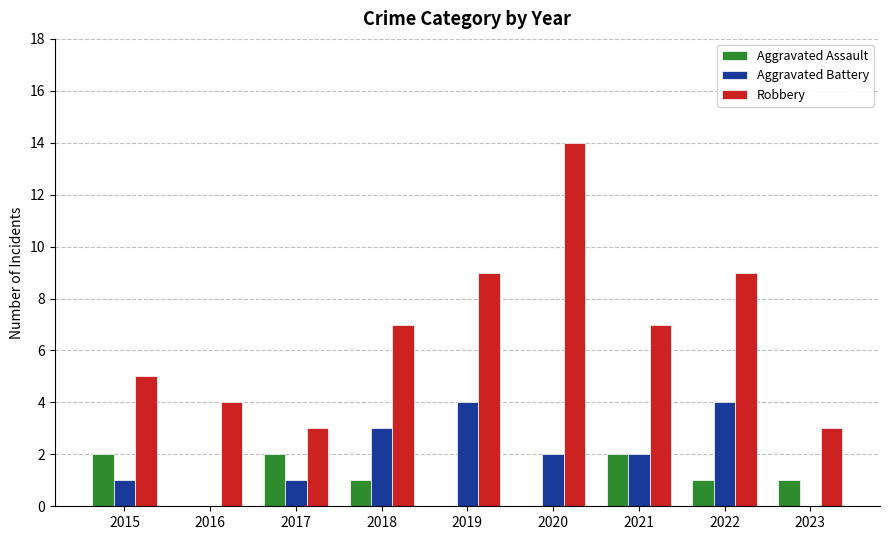

The Robbery series shows 6 at 2016. True or false?

False